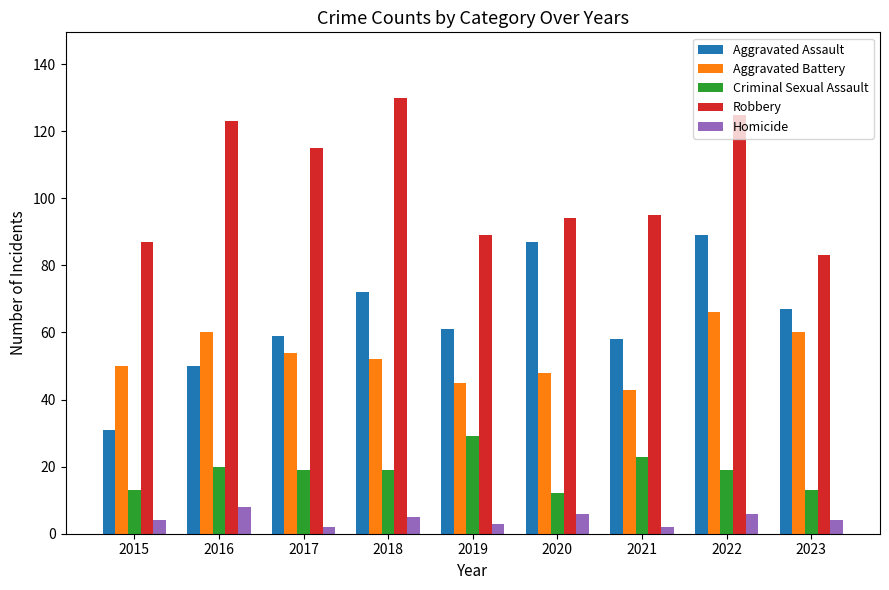

What is the value of the Aggravated Assault bar at the 4th from the left?

72